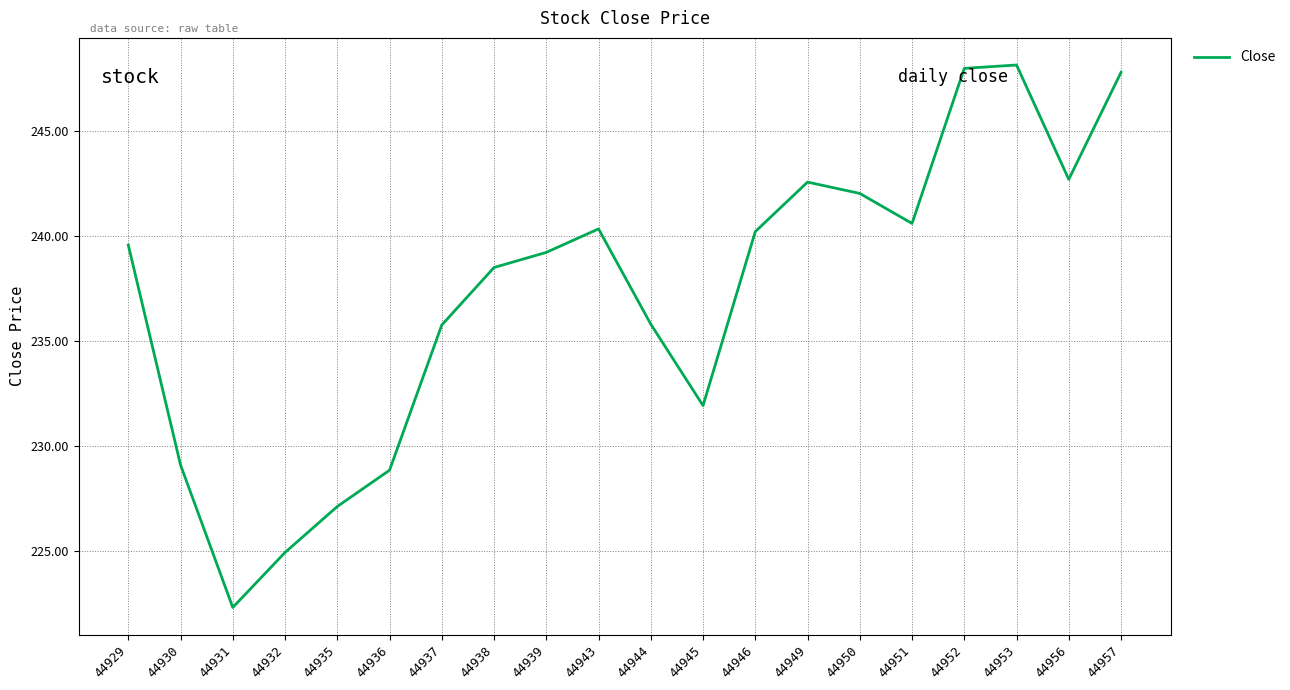

Between 44951 and 44931, which is larger?

44951